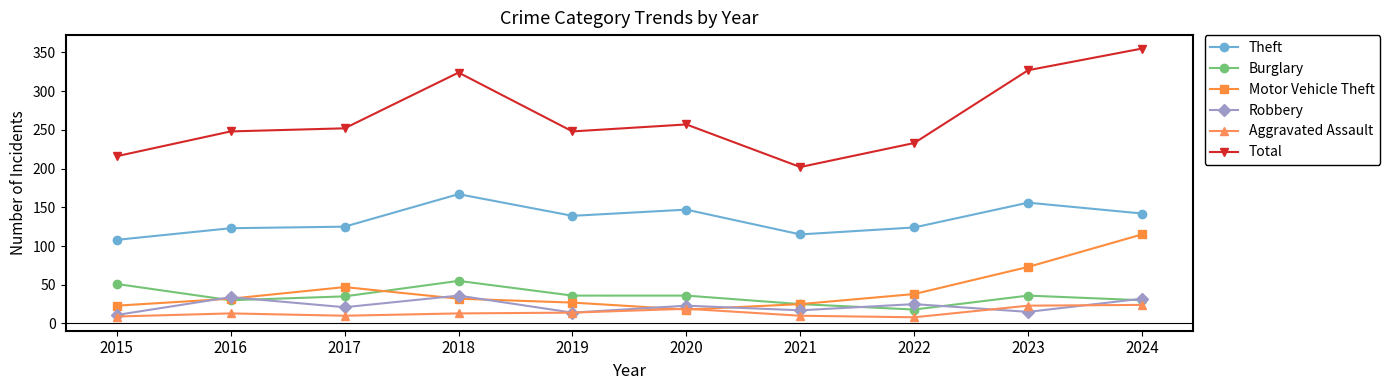

Which category has the highest value in the Total series?

2024